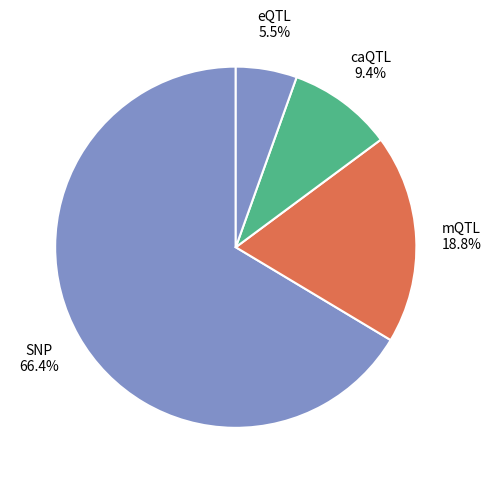

How many slices are in this pie chart?

4